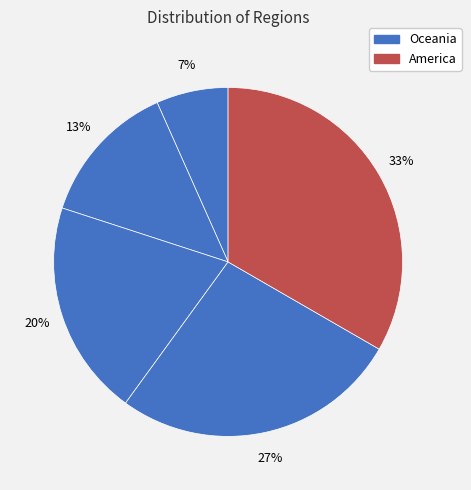

How many slices are in this pie chart?

5